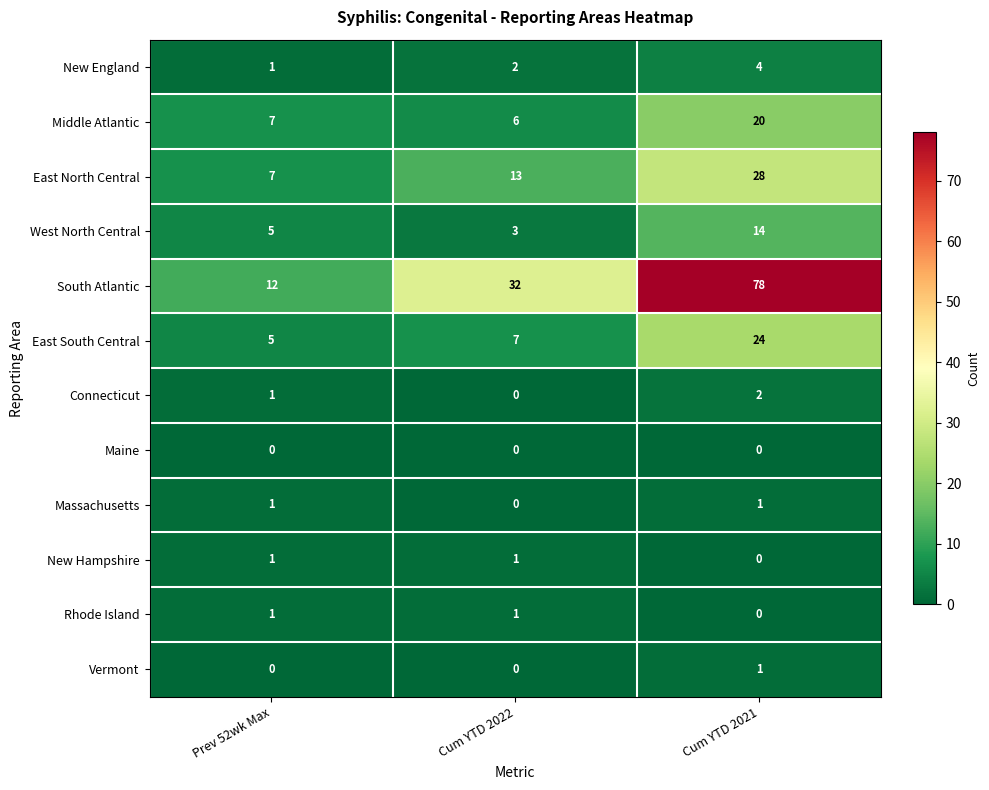

At how many categories does at least one series exceed 2?

3